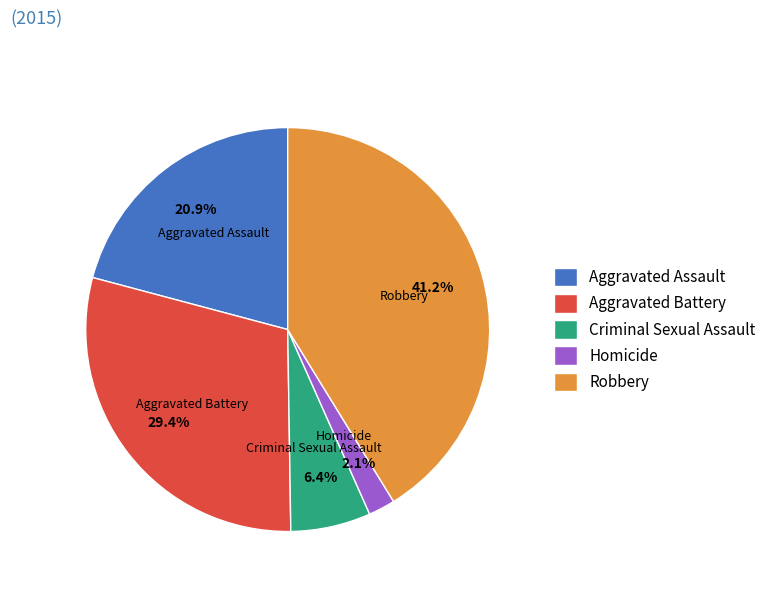

Does Robbery account for over 50% of the chart?

No